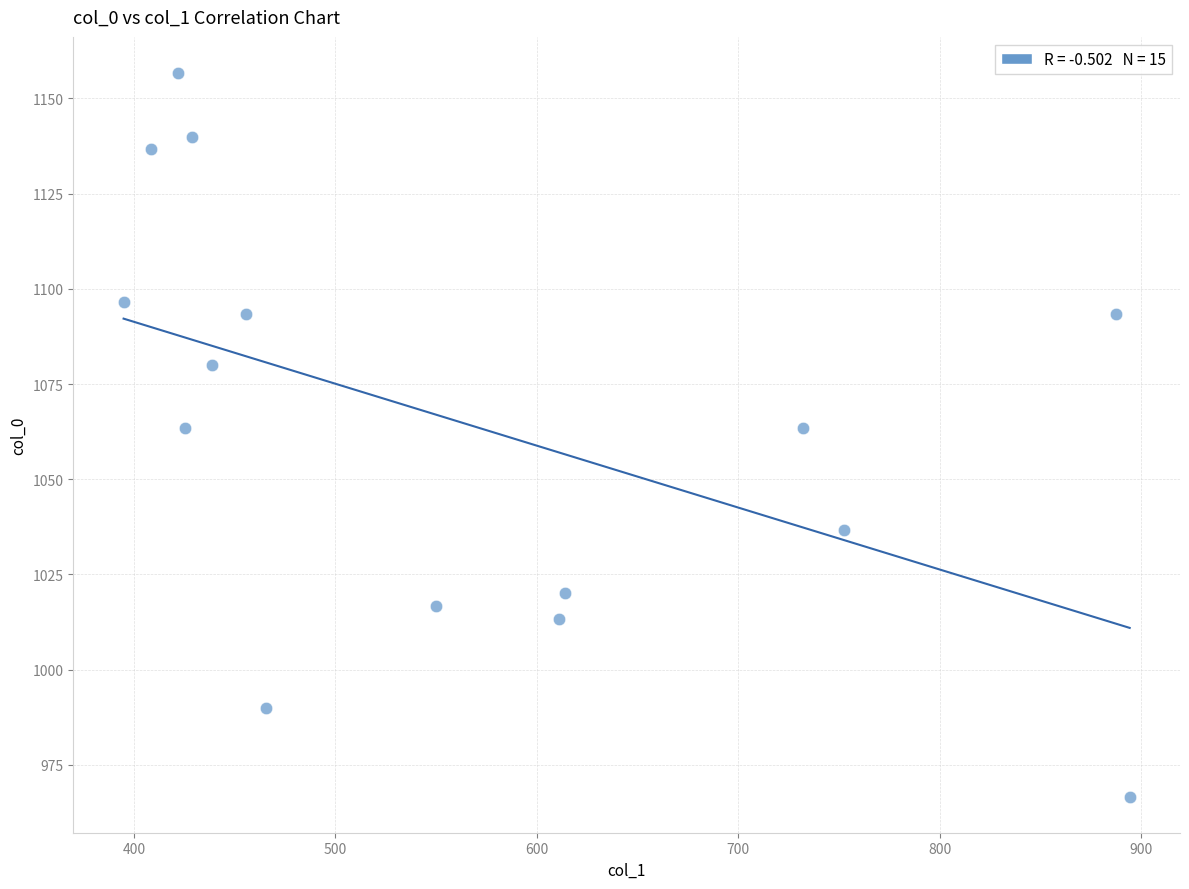

What is the range of Y values (max minus min)?

190.0